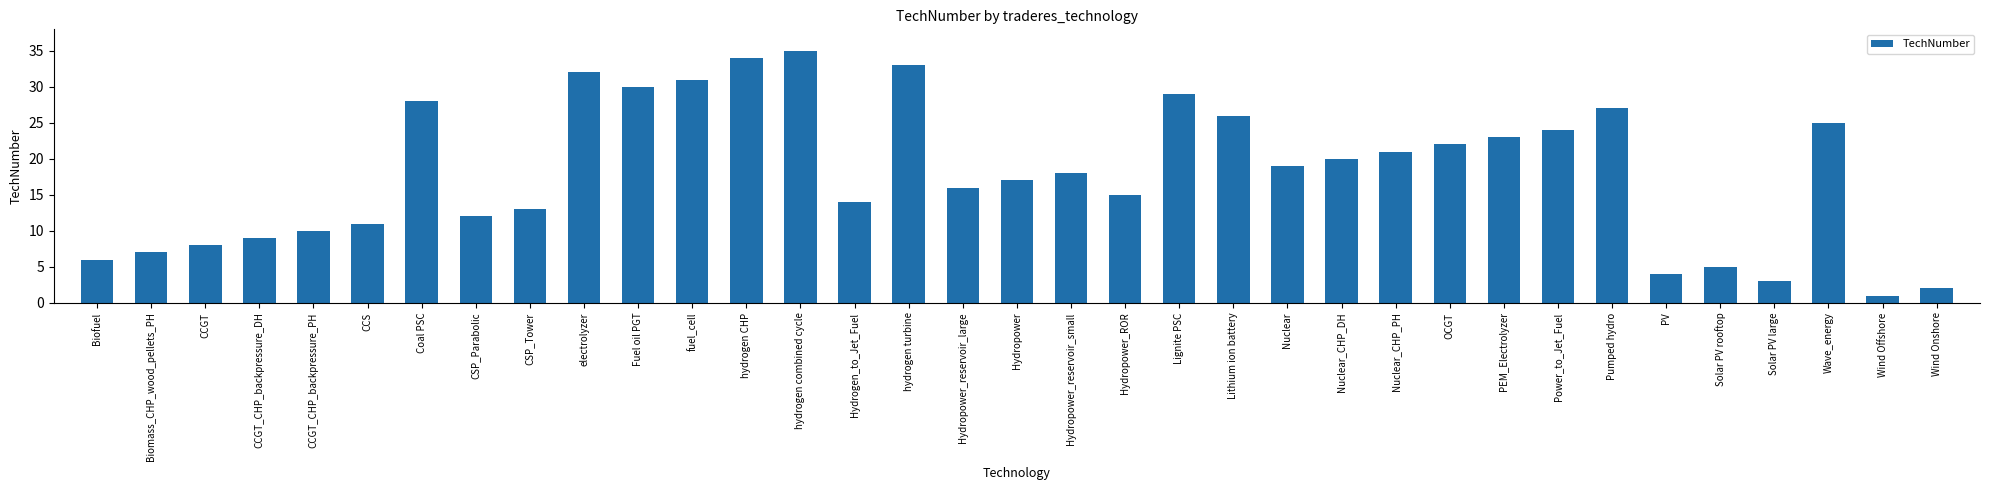

What is the average value?

18